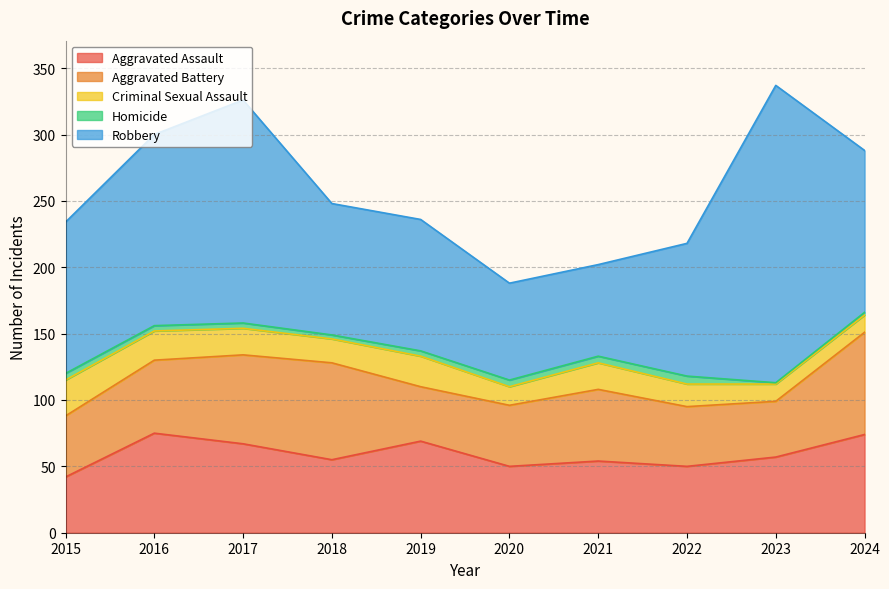

Where is Robbery nearest to the value 146?

2016